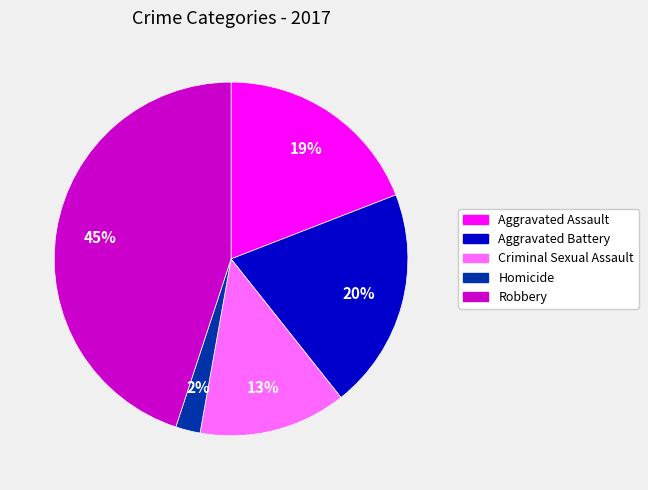

To the nearest percent, what portion does Homicide represent?

2%